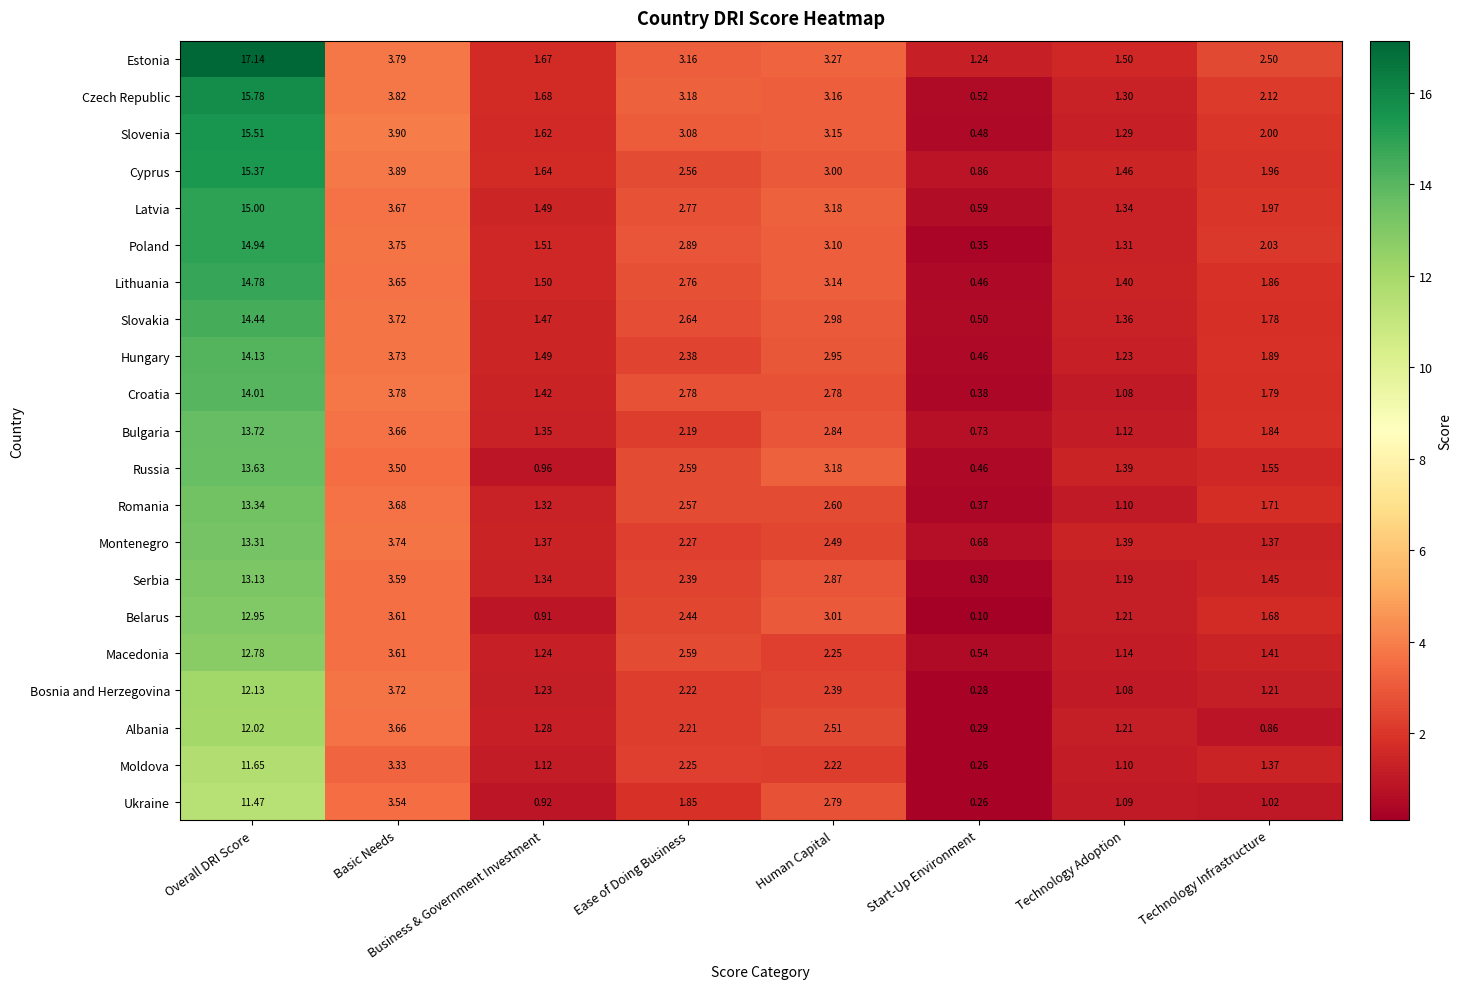

At which category is the sum across all series the highest?

Overall DRI Score